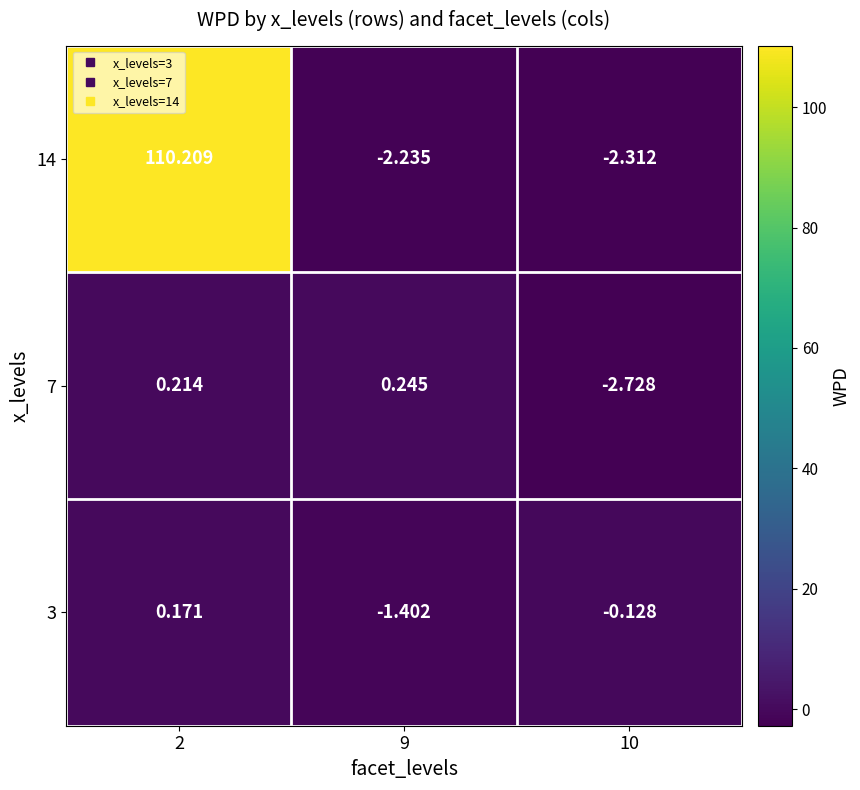

Is the value of 7 at 10 greater than the value of 3 at 10?

No